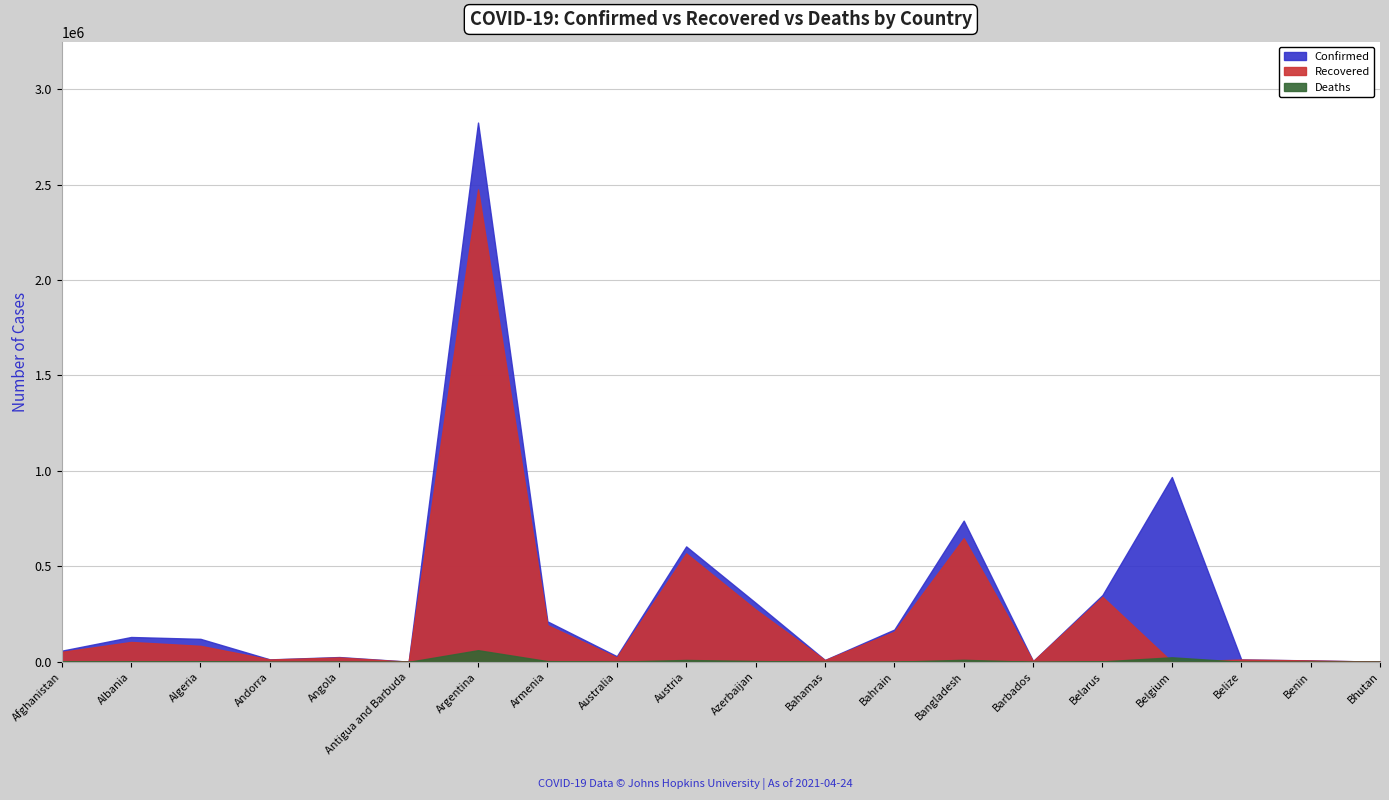

Count the number of categories in the chart.

20